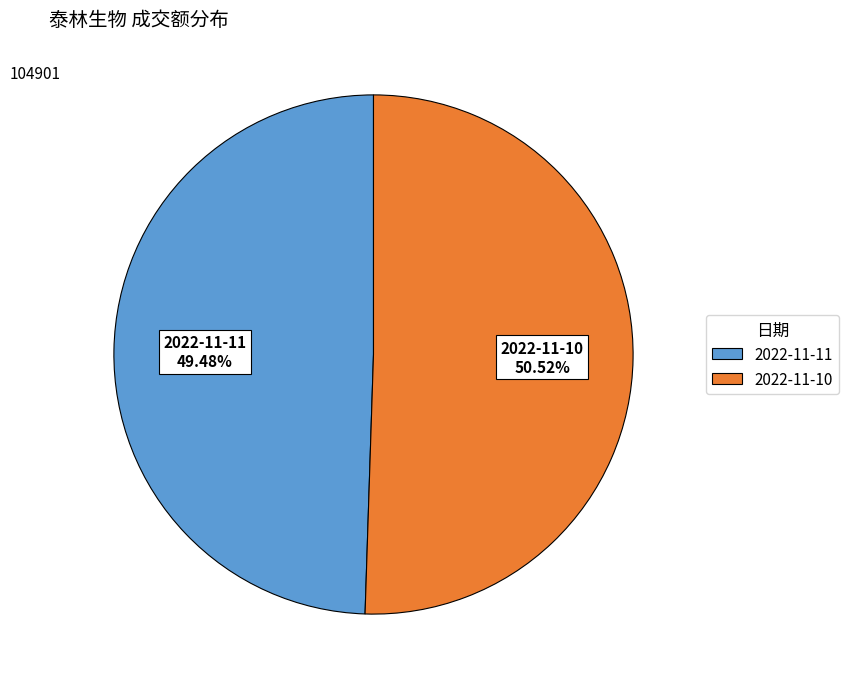

Do 2022-11-11 and 2022-11-10 together represent more than half of the pie?

Yes